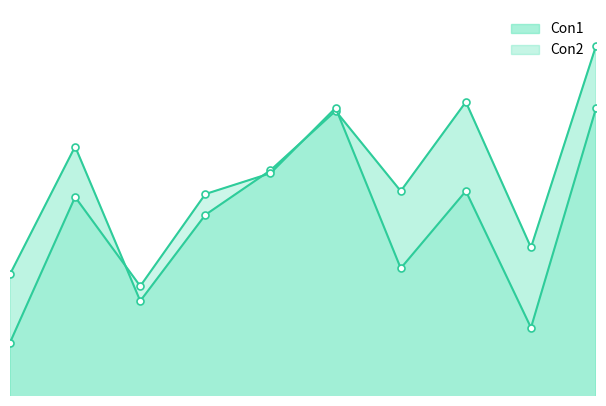

Count the number of categories in the chart.

10